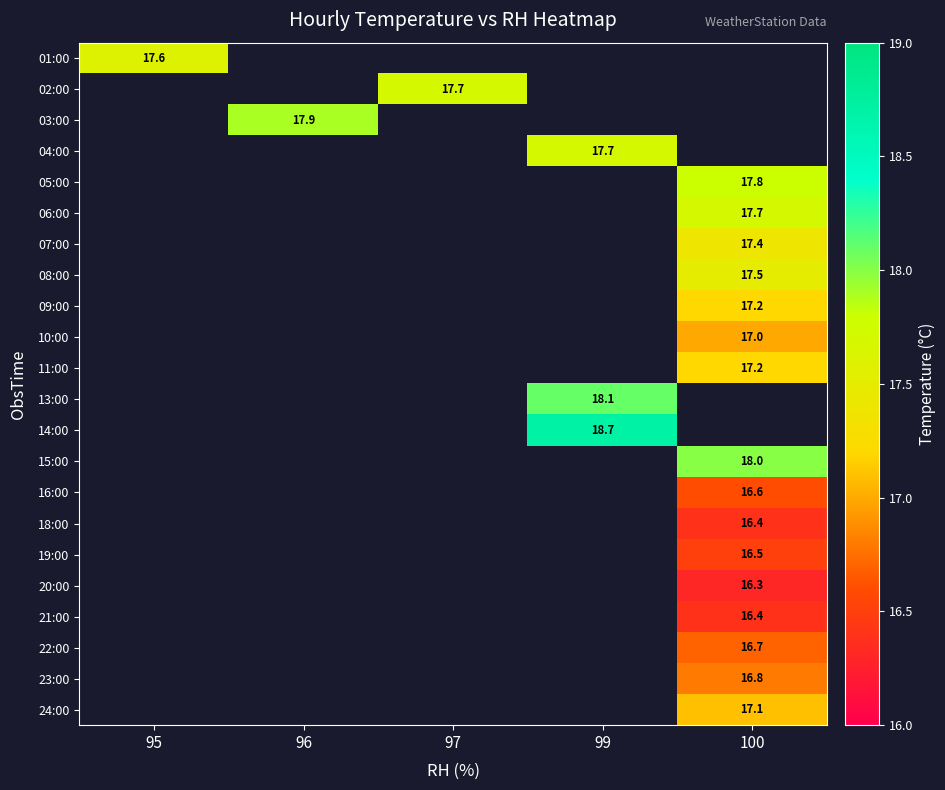

What is the approximate value of 19:00 at 100?

16.5